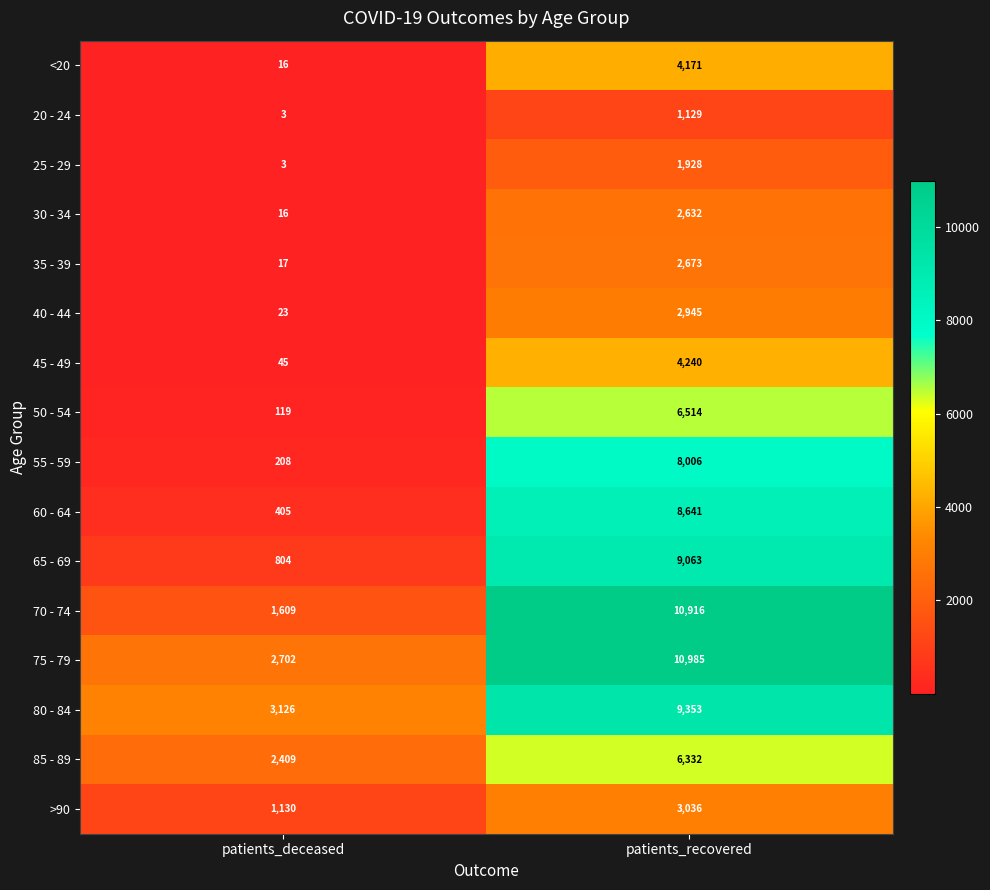

What is the sum of the >90 values at patients_recovered and patients_deceased?

4166